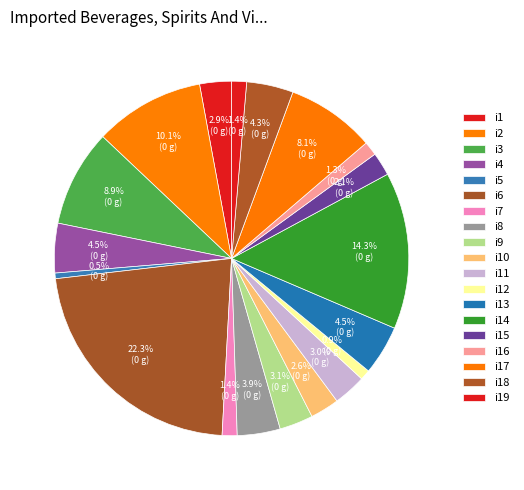

How many slices are in this pie chart?

19